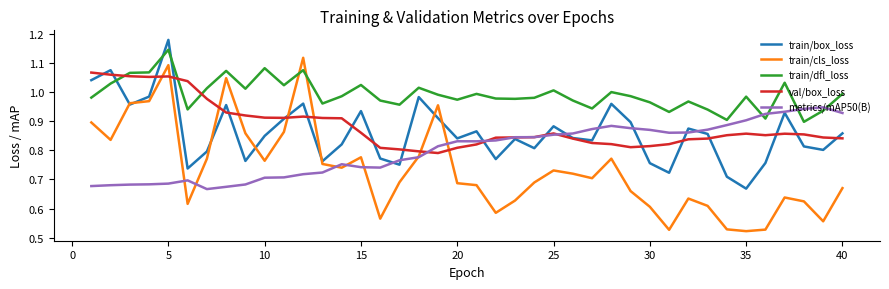

Which series has the largest total across all categories?

train/dfl_loss